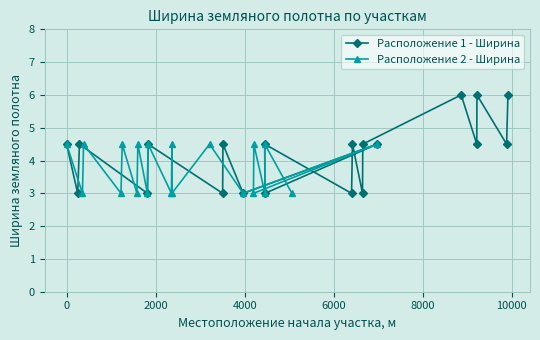

How many data points in Расположение 1 - Ширина are above 4?

13